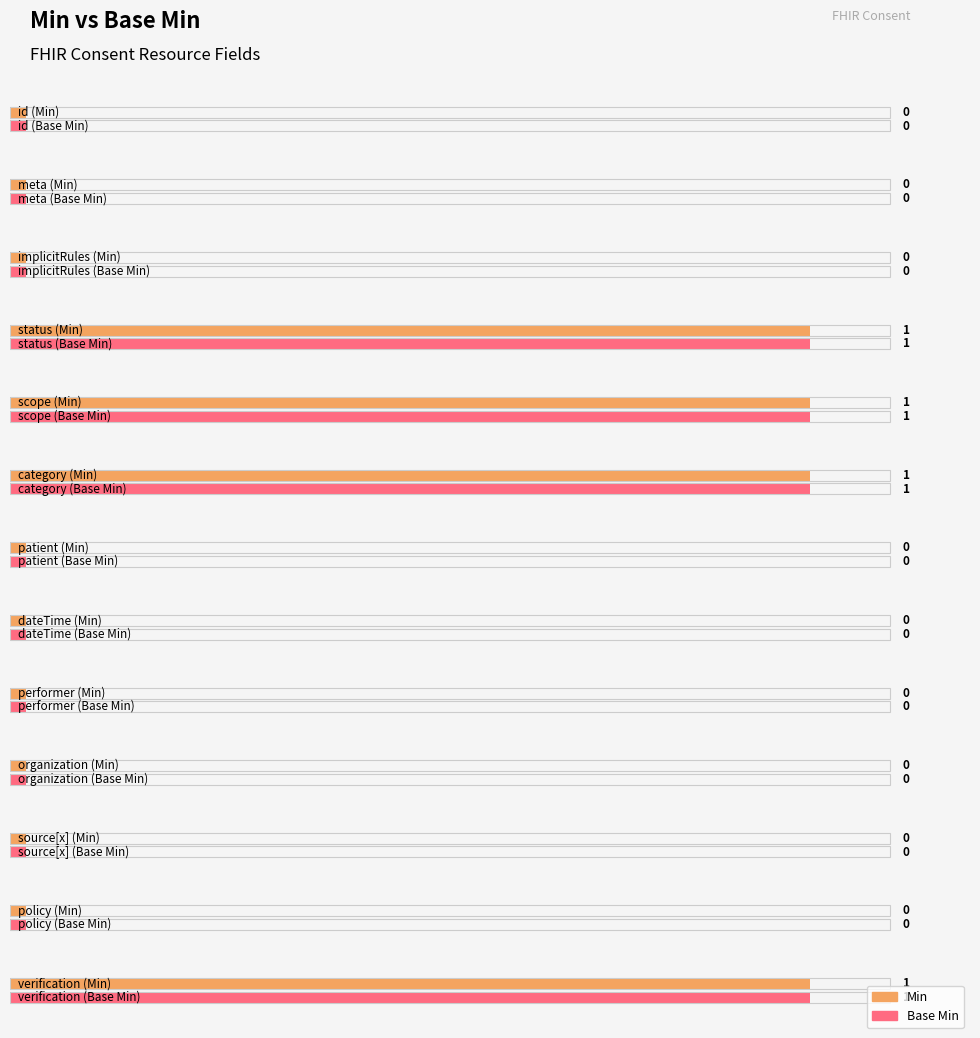

Are the bars grouped side by side (vs. stacked)?

Yes